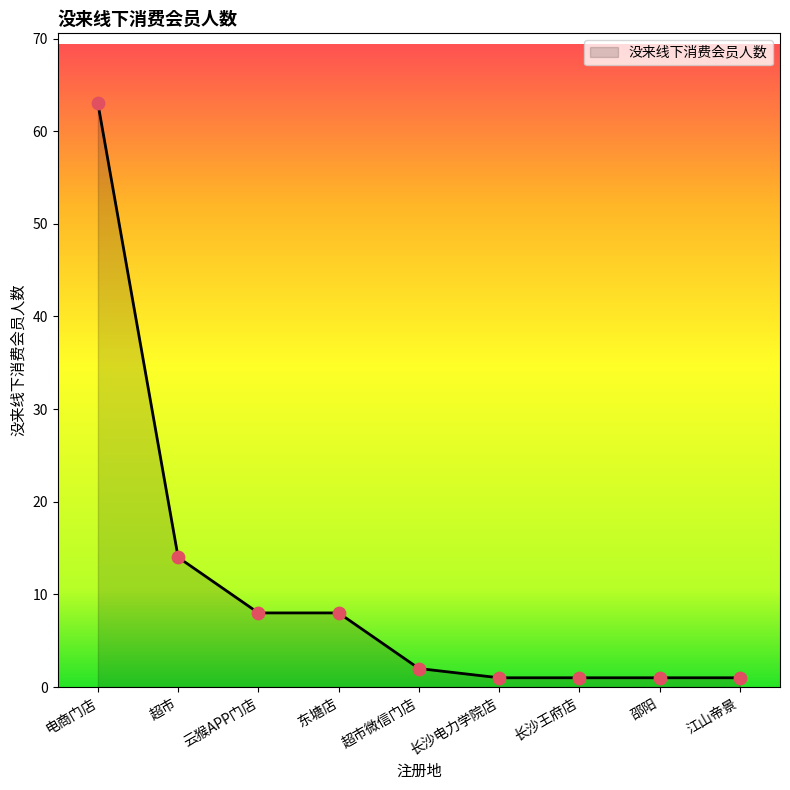

Approximately how many times larger is the value at 东塘店 compared to 长沙电力学院店?

8.0